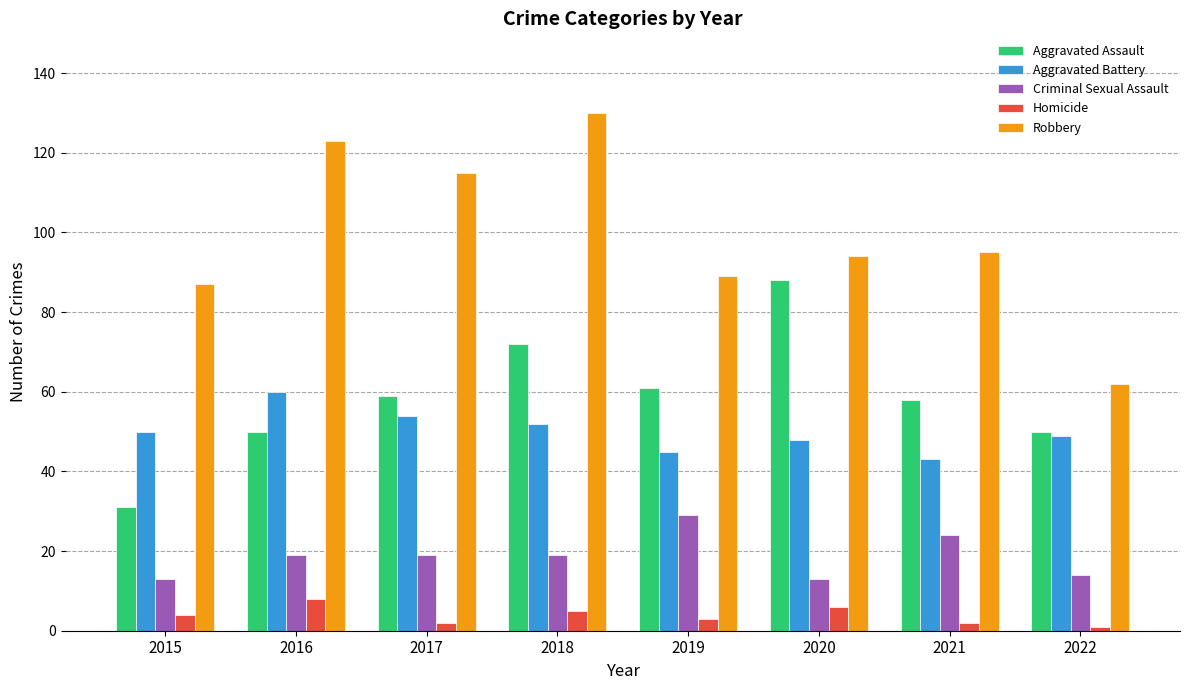

Reading left to right, transcribe all the data shown in this chart.

Aggravated Assault: 31	50	59	72	61	88	58	50
Aggravated Battery: 50	60	54	52	45	48	43	49
Criminal Sexual Assault: 13	19	19	19	29	13	24	14
Homicide: 4	8	2	5	3	6	2	1
Robbery: 87	123	115	130	89	94	95	62